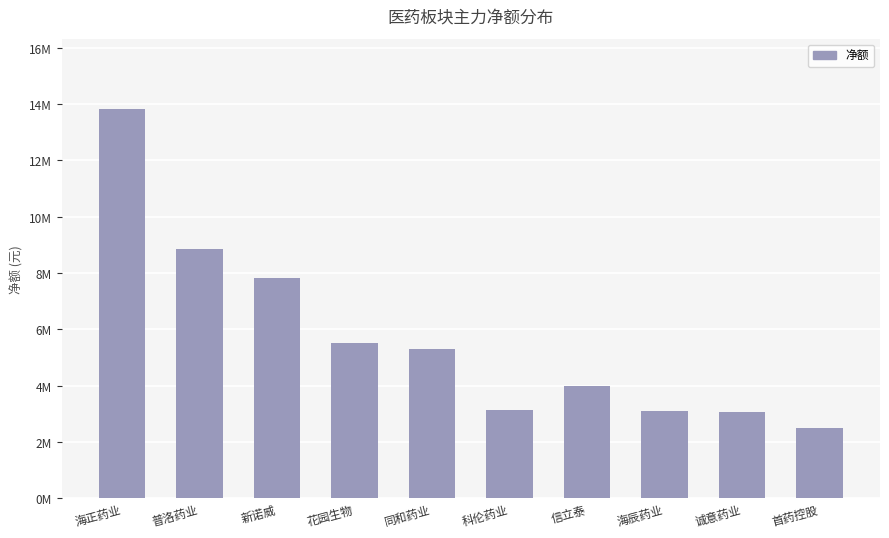

What is the greatest value displayed?

13834436